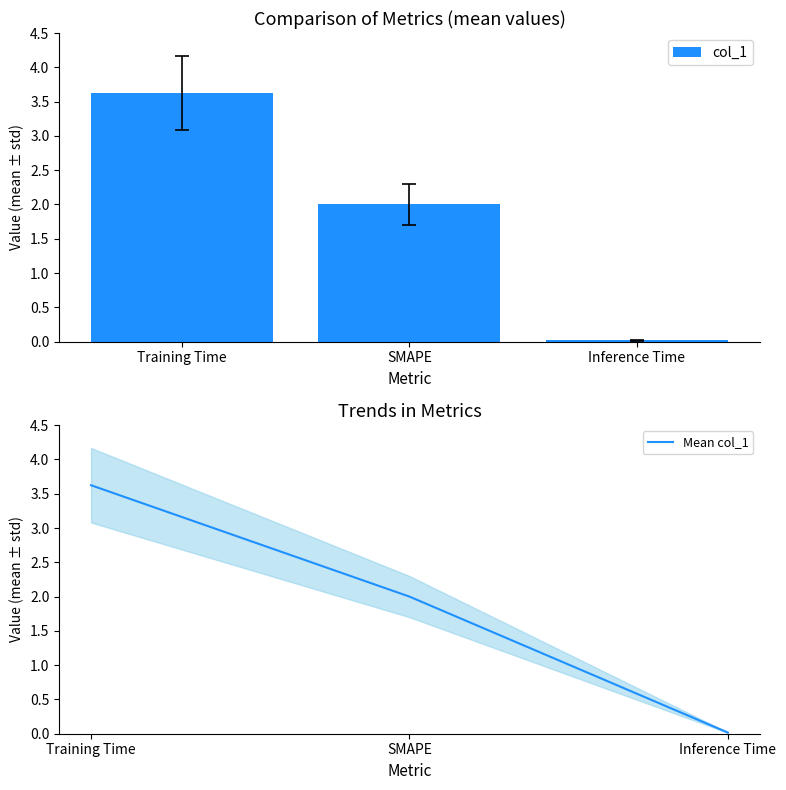

List the labels in order of Mean col_1 value, smallest first.

Inference Time, SMAPE, Training Time